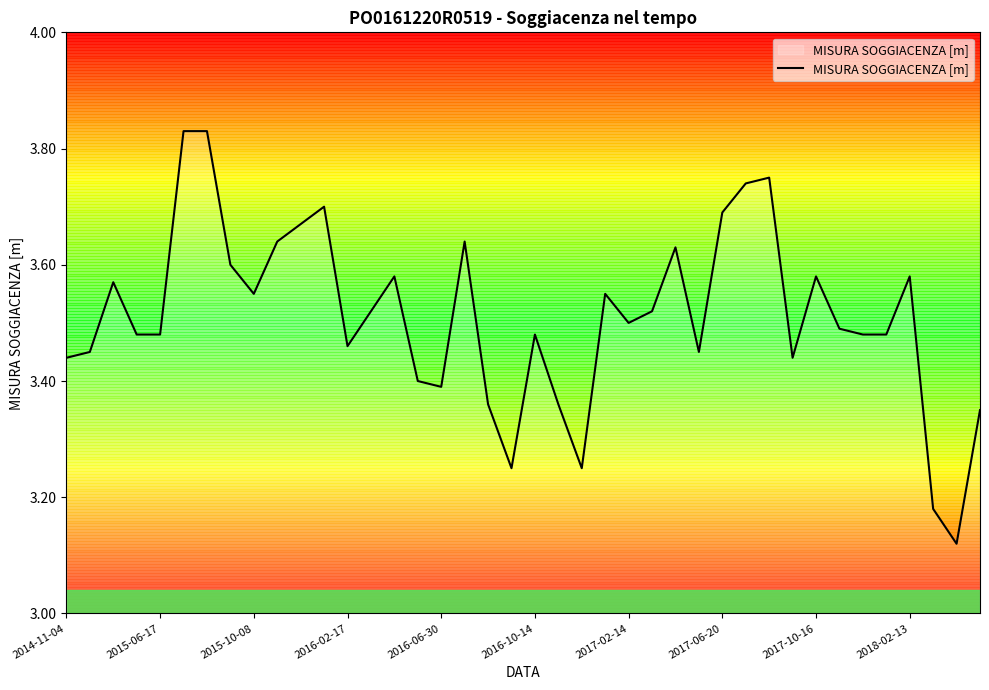

What is the difference between the maximum and minimum values?

0.7